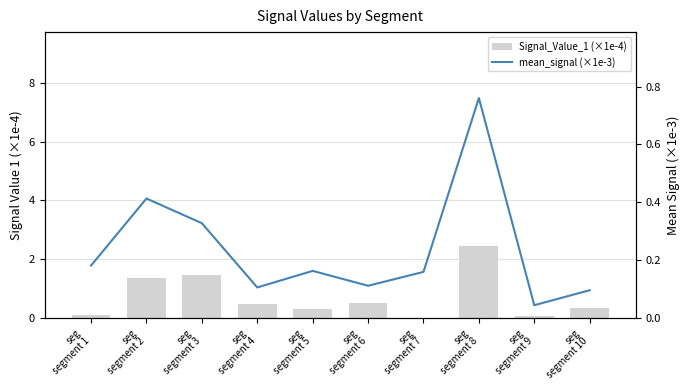

Reading left to right, transcribe all the data shown in this chart.

Signal_Value_1 (×1e-4): seg
segment 1=0.1	seg
segment 2=1.3	seg
segment 3=1.5	seg
segment 4=0.5	seg
segment 5=0.3	seg
segment 6=0.5	seg
segment 7=0.0	seg
segment 8=2.4	seg
segment 9=0.0	seg
segment 10=0.3
mean_signal (×1e-3): seg
segment 1=0.2	seg
segment 2=0.4	seg
segment 3=0.3	seg
segment 4=0.1	seg
segment 5=0.2	seg
segment 6=0.1	seg
segment 7=0.2	seg
segment 8=0.8	seg
segment 9=0.0	seg
segment 10=0.1